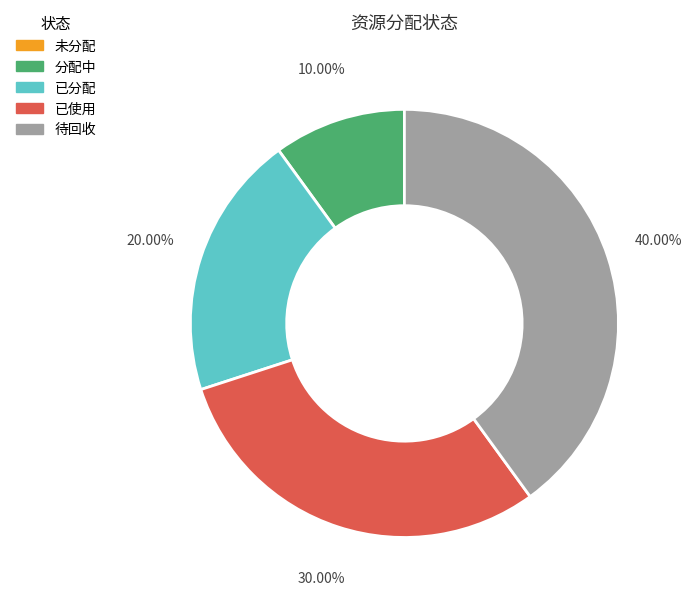

What percentage is the 待回收 slice, to the nearest percent?

40%